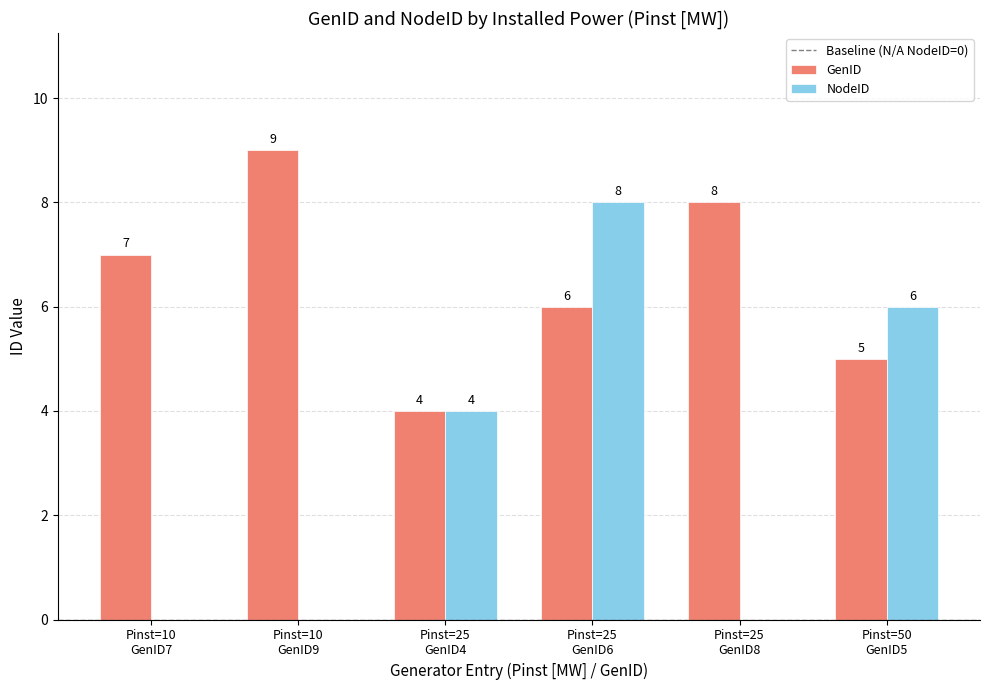

What is the greatest value displayed?

9